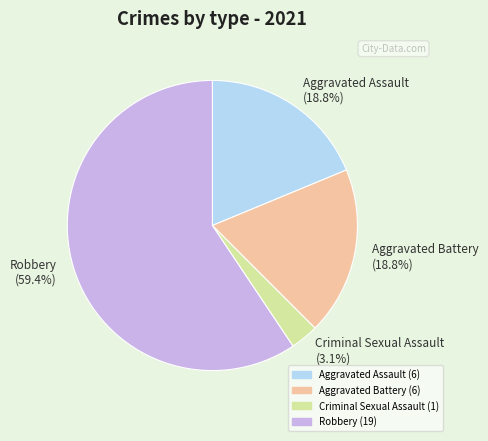

How many segments does this pie chart have?

4